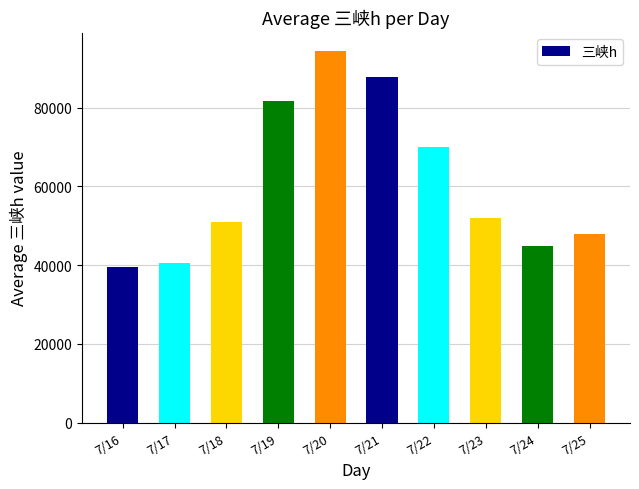

What is the sum of all values?

609331.5